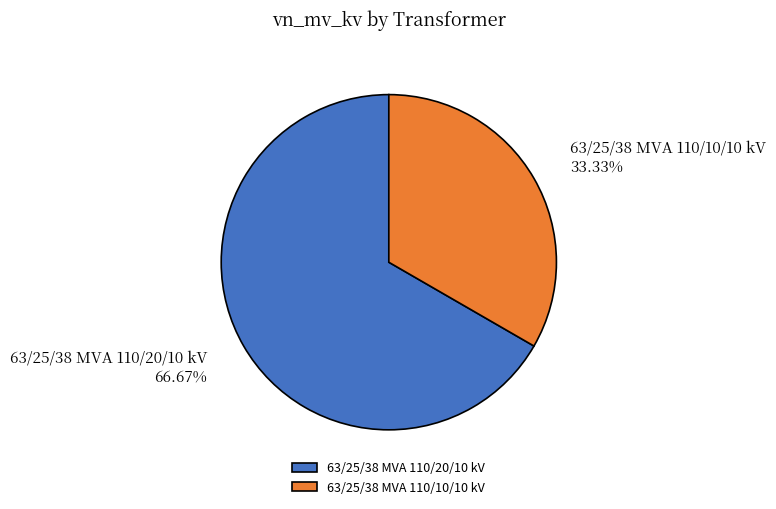

Is there a majority slice in this chart?

Yes